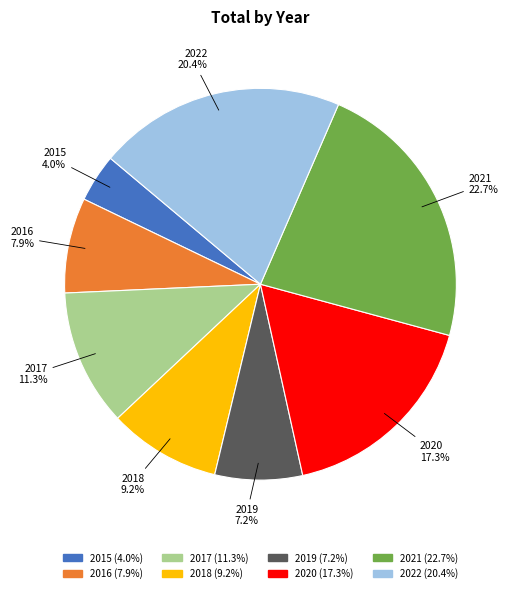

Rank the categories by value from lowest to highest.

2015, 2019, 2016, 2018, 2017, 2020, 2022, 2021